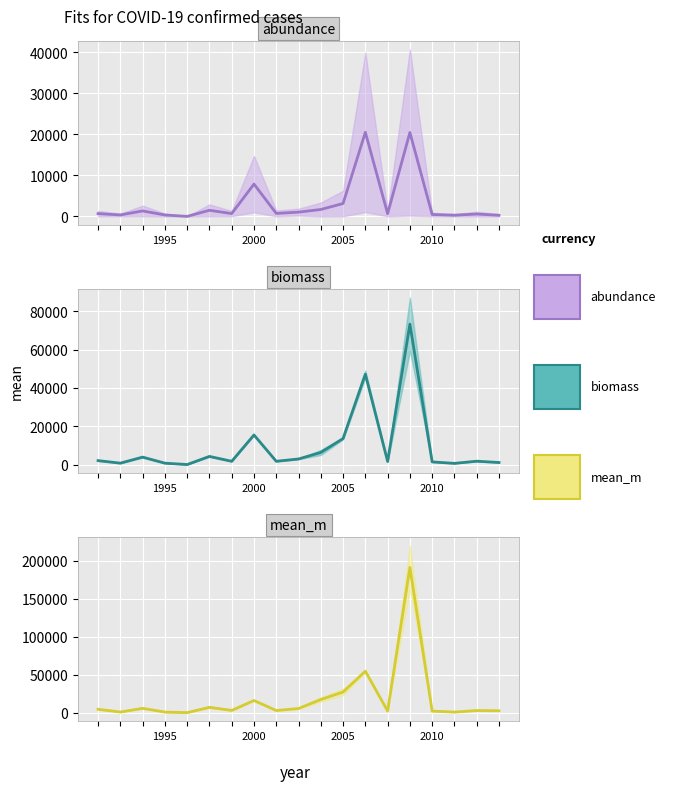

Which series has the largest total across all categories?

mean_m